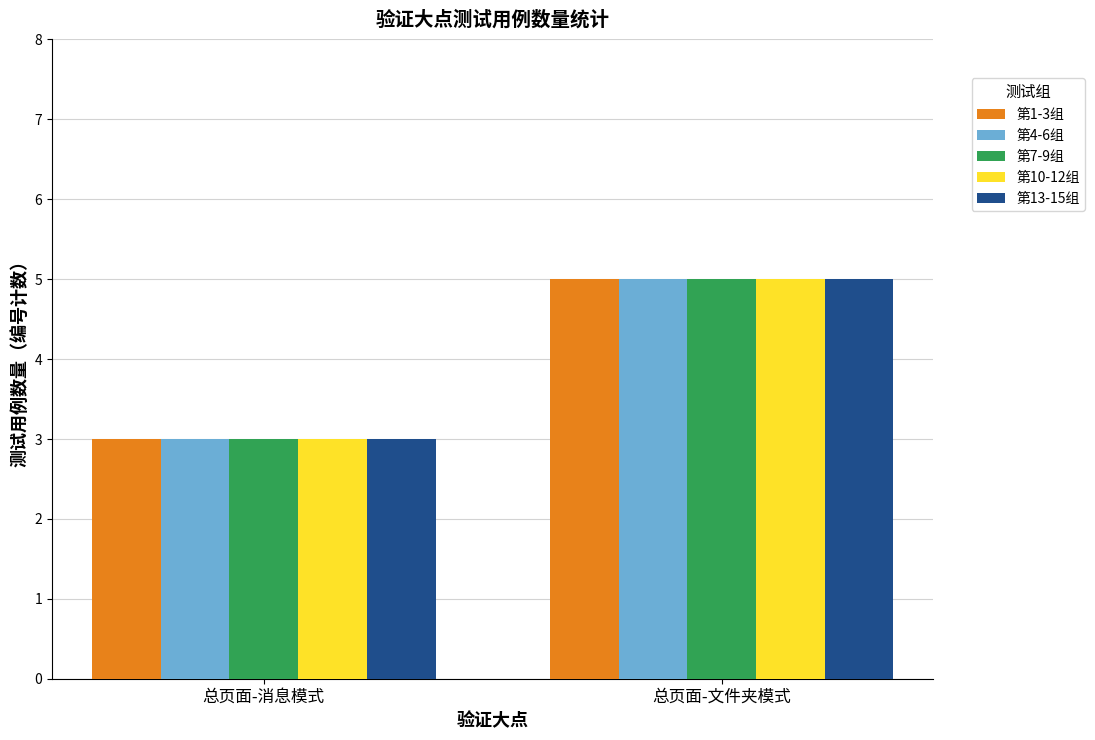

What is the label of the 2nd bar from the left?

总页面-文件夹模式